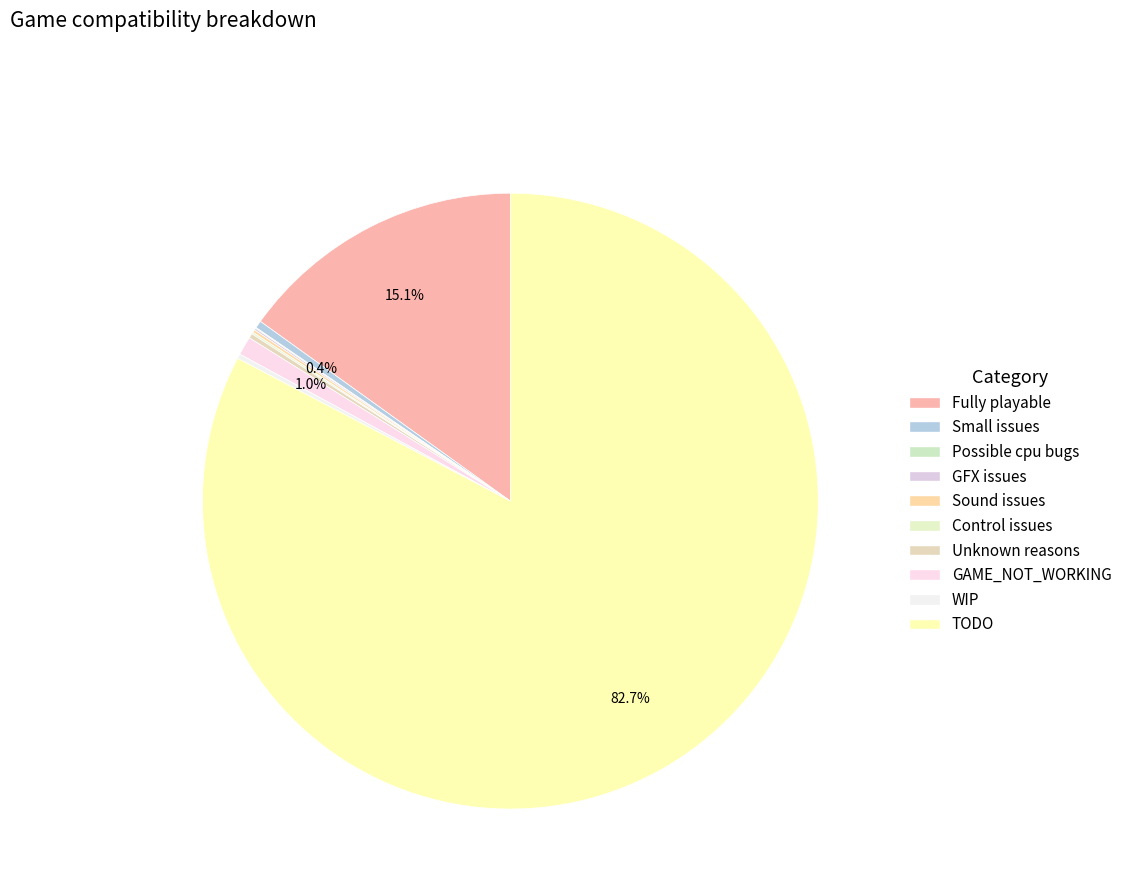

What is the change in value from GFX issues to Unknown reasons?

+3